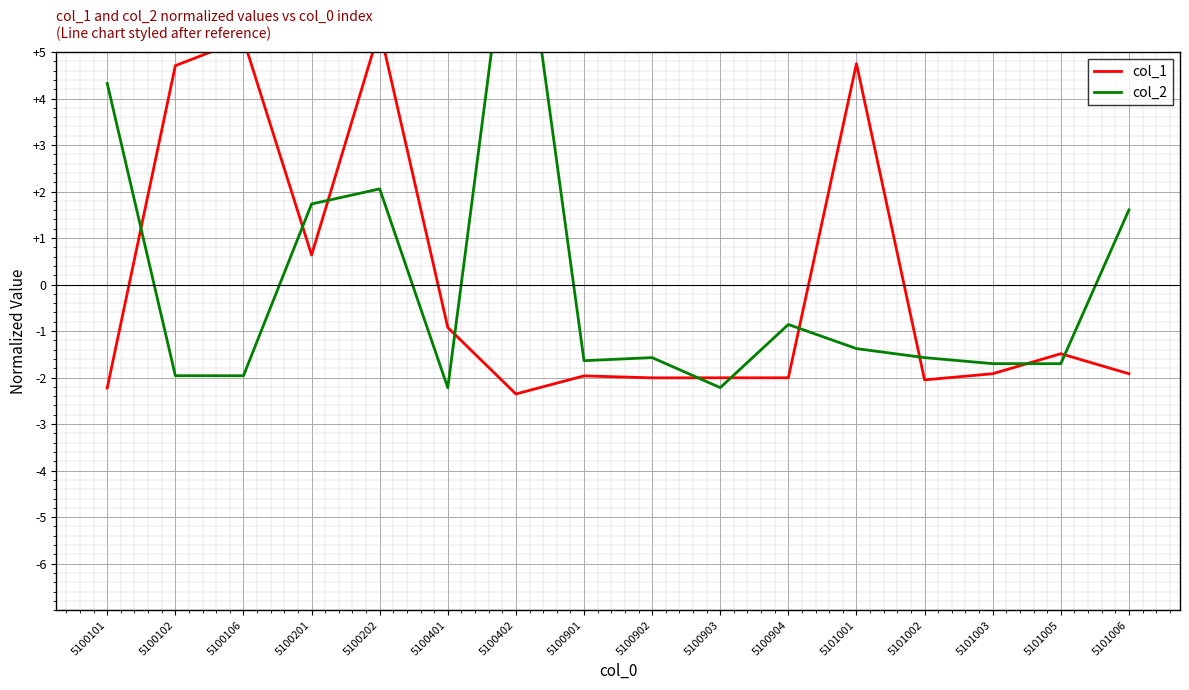

What is the total value across all series at 5100101?

2.1